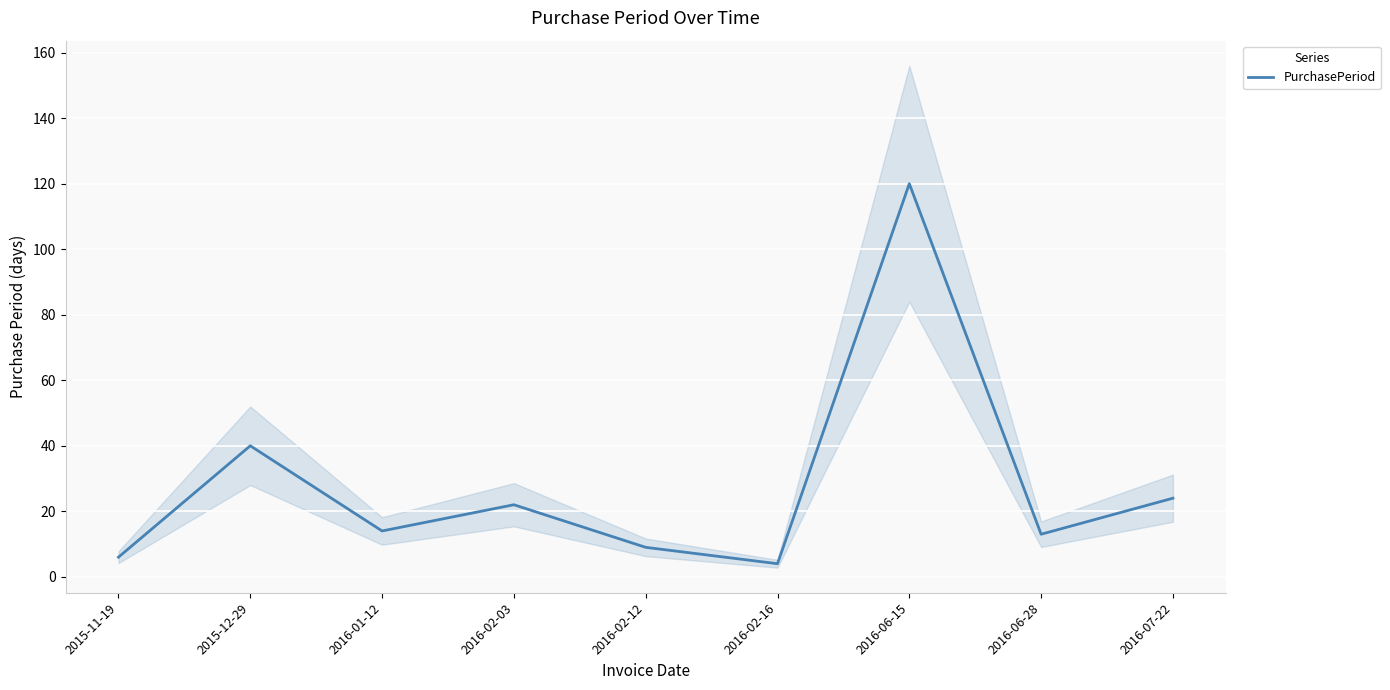

Rank the categories by value from lowest to highest.

2016-02-16, 2015-11-19, 2016-02-12, 2016-06-28, 2016-01-12, 2016-02-03, 2016-07-22, 2015-12-29, 2016-06-15